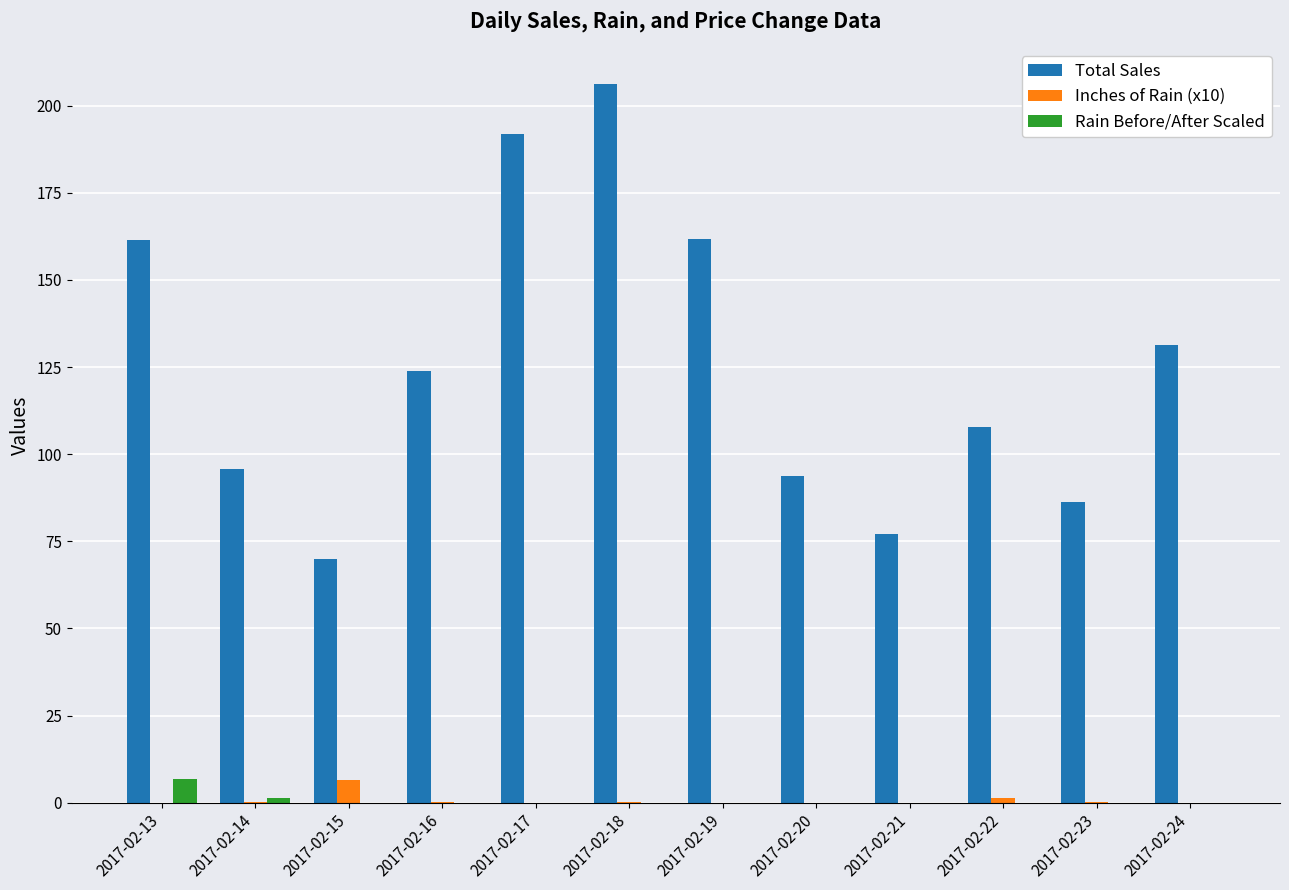

Which label corresponds to the largest value in the chart?

2017-02-18